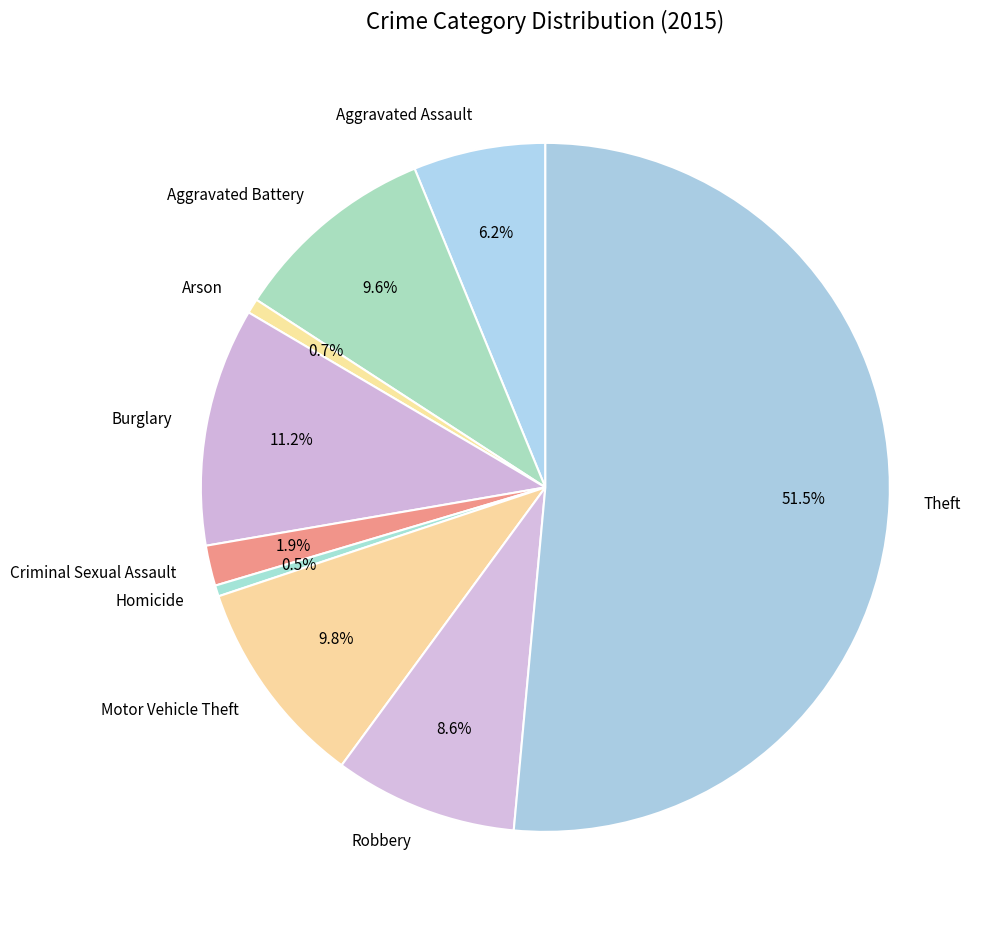

What is the ratio of the value at Motor Vehicle Theft to the value at Arson?

14.2